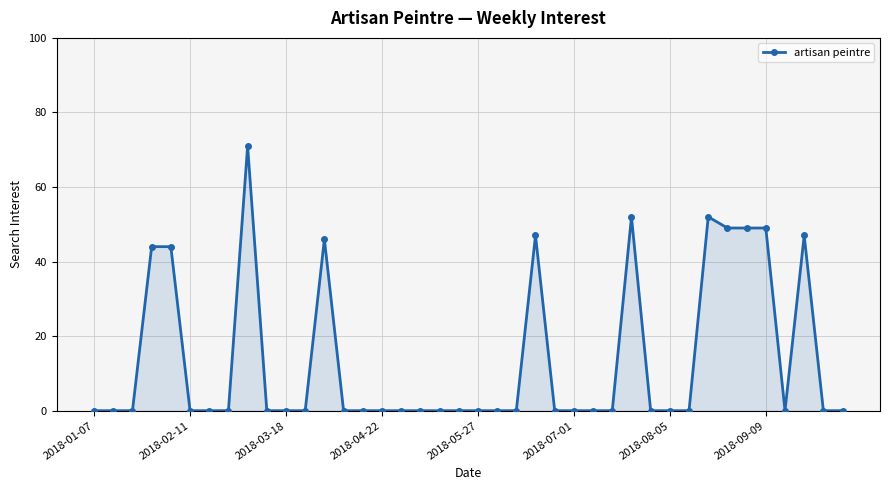

What is the value of the 38th point from the left?

47